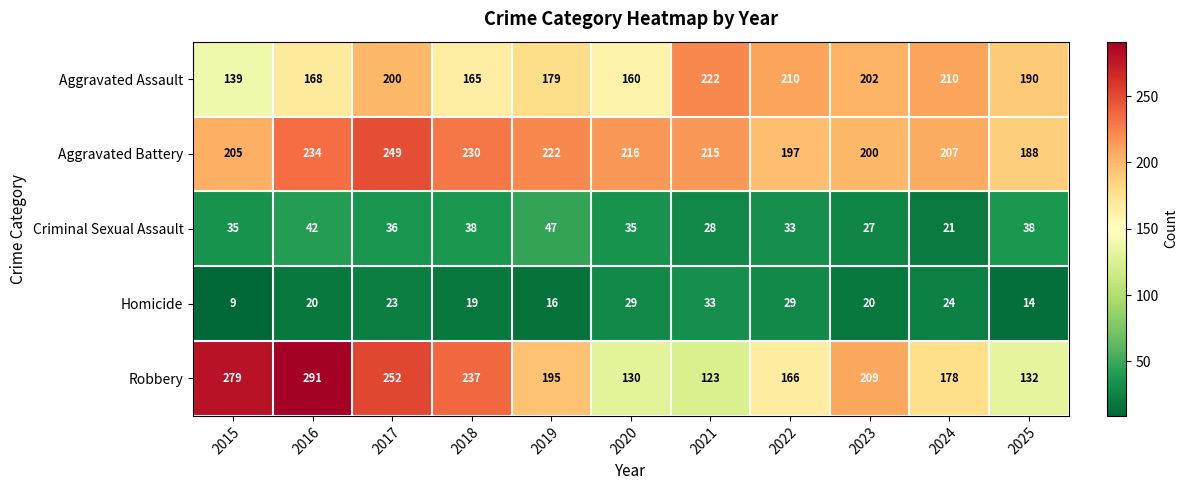

Rank the series at 2017 from highest to lowest value.

Robbery, Aggravated Battery, Aggravated Assault, Criminal Sexual Assault, Homicide